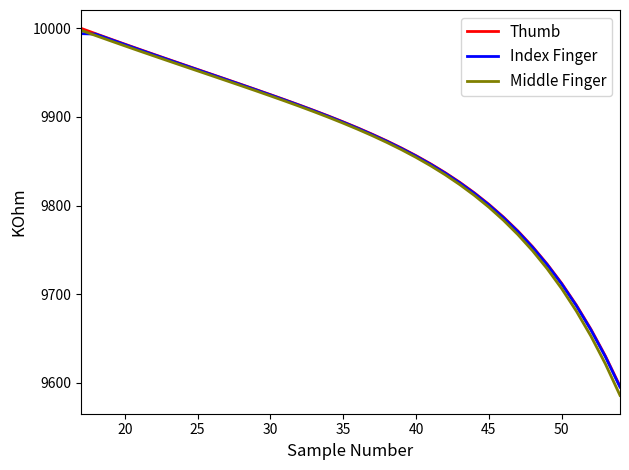

What is the highest value of the Index Finger series?

9994.0